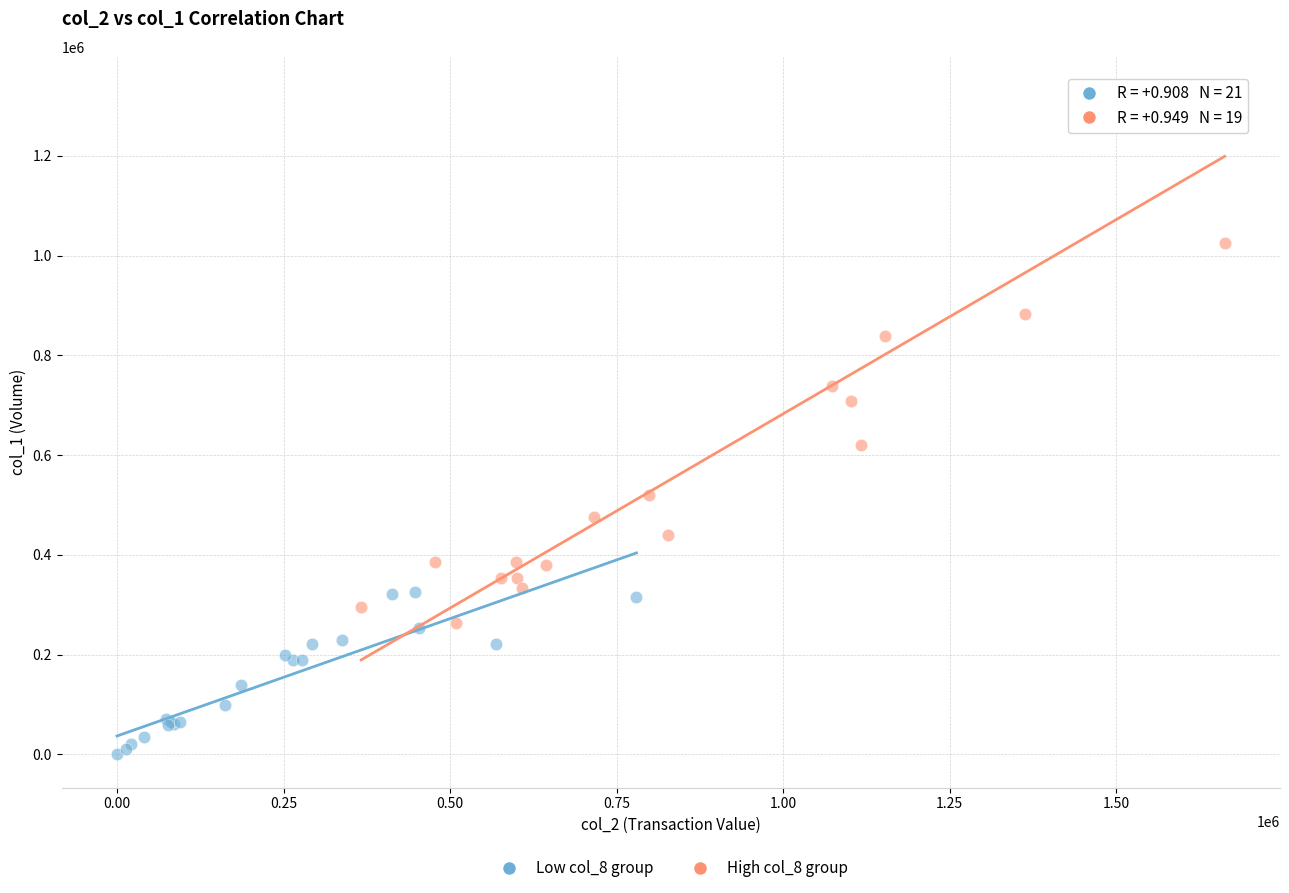

Which series contains the highest Y value?

High col_8 group